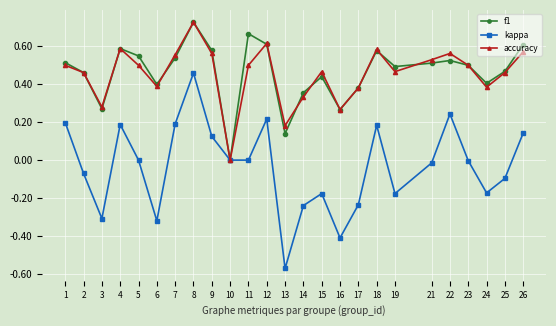

Is it true that kappa equals 0.2 at 12?

True